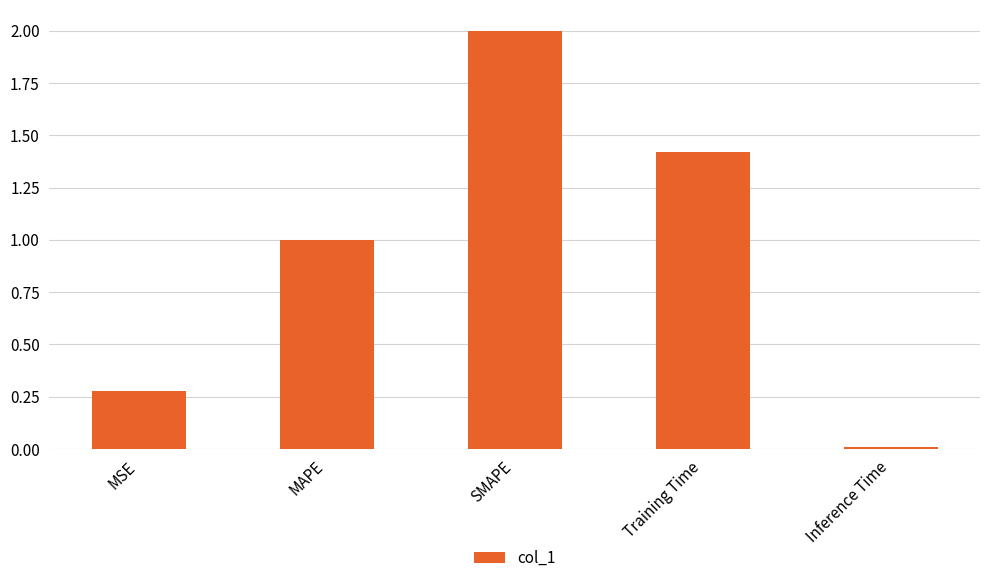

Rank the categories by value from highest to lowest.

SMAPE, Training Time, MAPE, MSE, Inference Time